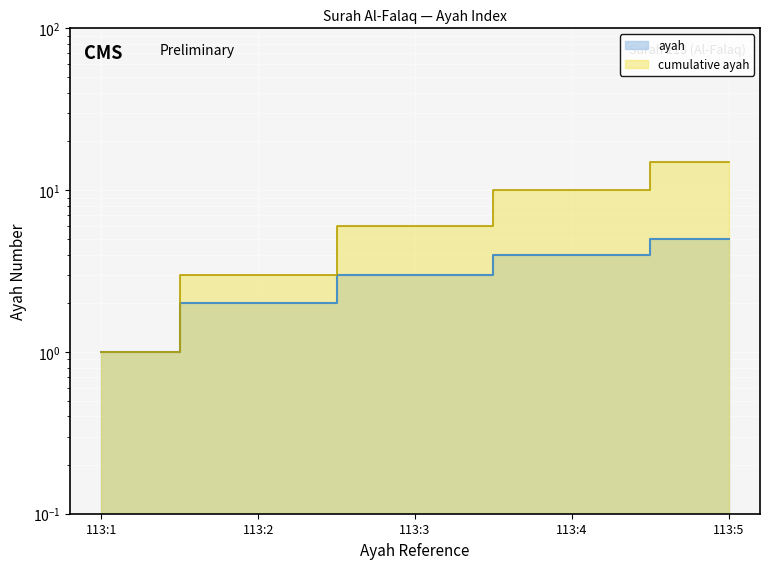

What is the minimum value shown in the chart?

1